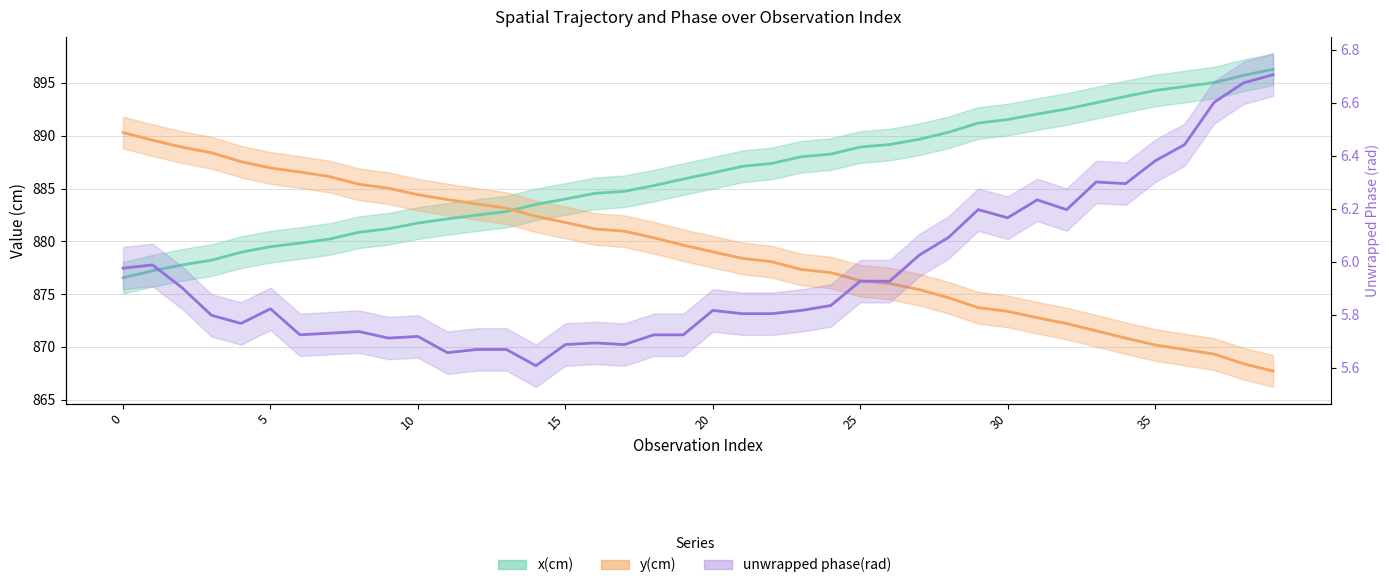

At which label does y(cm) reach its minimum?

39